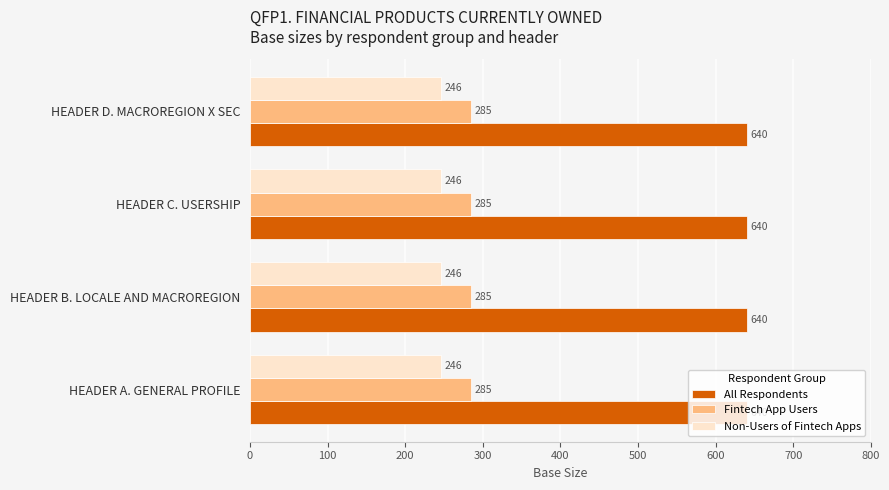

List the series in order of their peak value, lowest first.

Non-Users of Fintech Apps, Fintech App Users, All Respondents